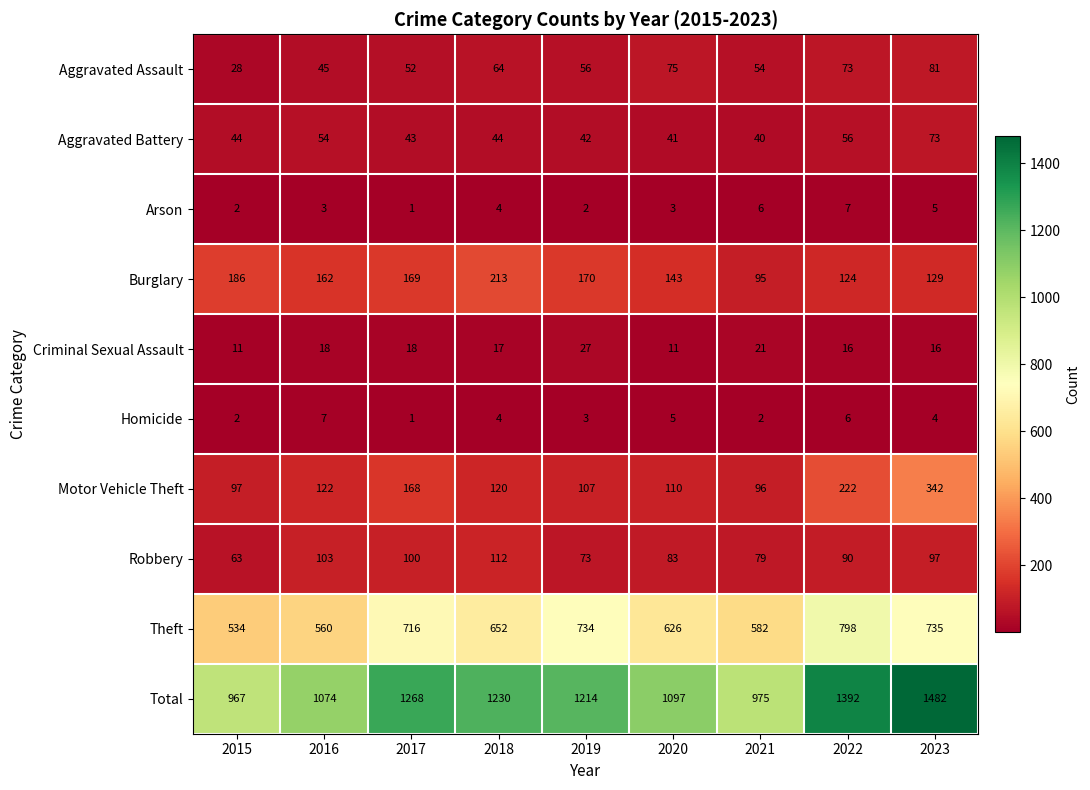

What is the difference between the second highest and minimum values in the Total series?

425